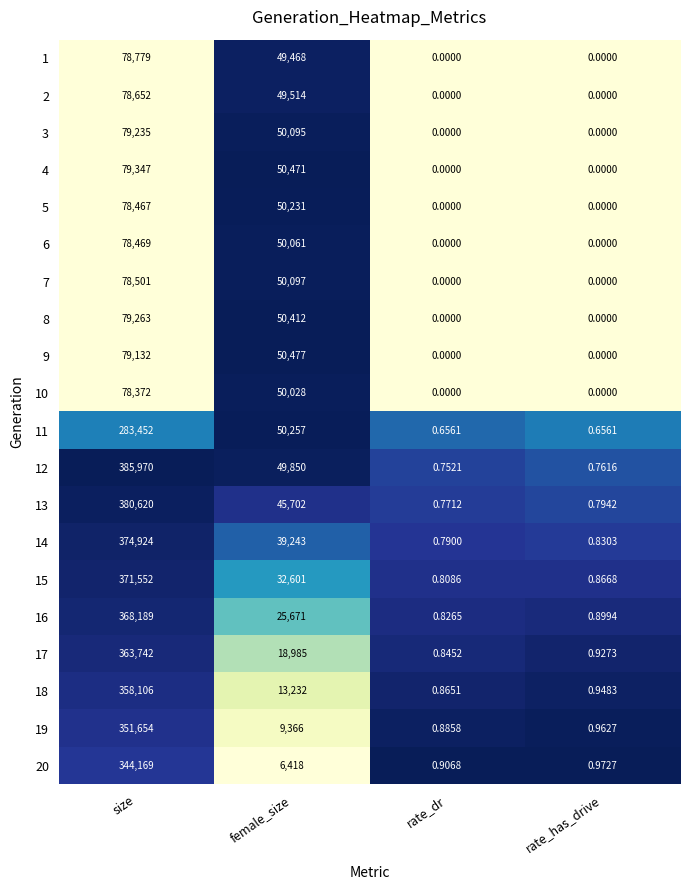

Is the value of 19 at size greater than the value of 8 at rate_dr?

Yes